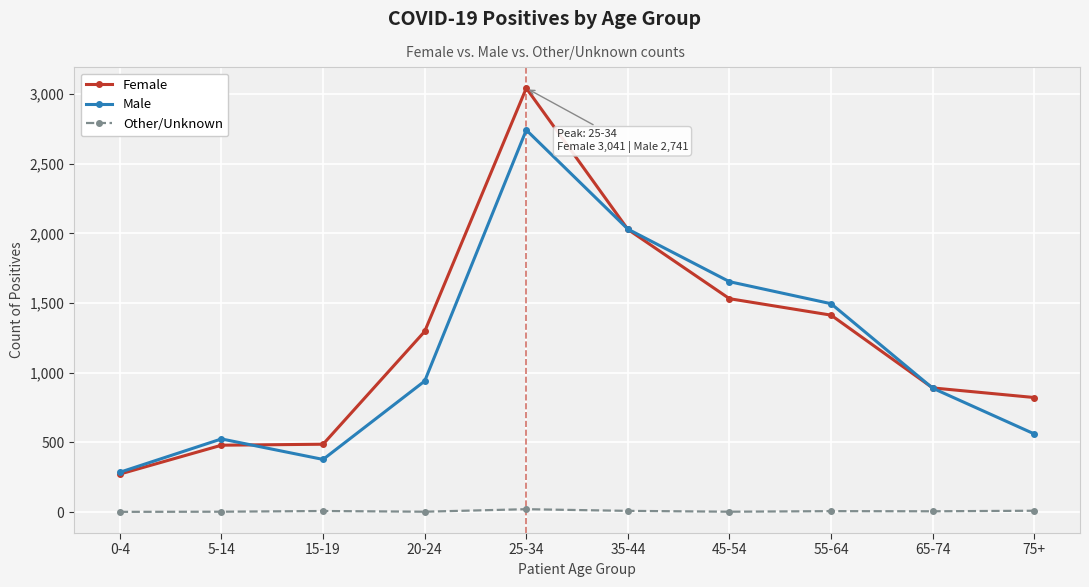

What is the maximum value shown in the chart?

3041